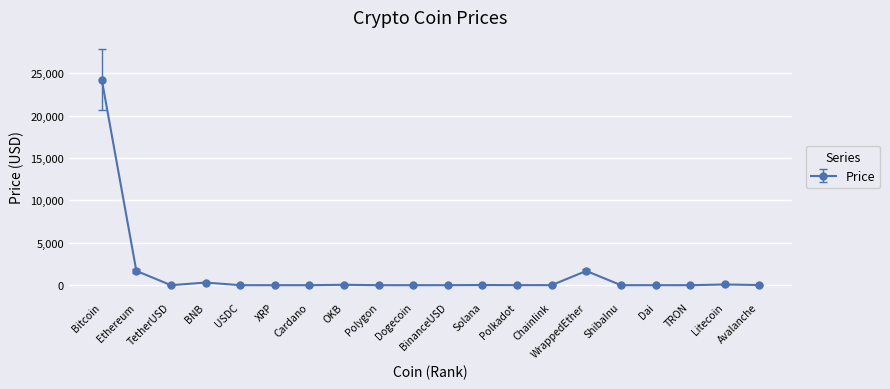

At which category does the data reach its first local valley?

TetherUSD